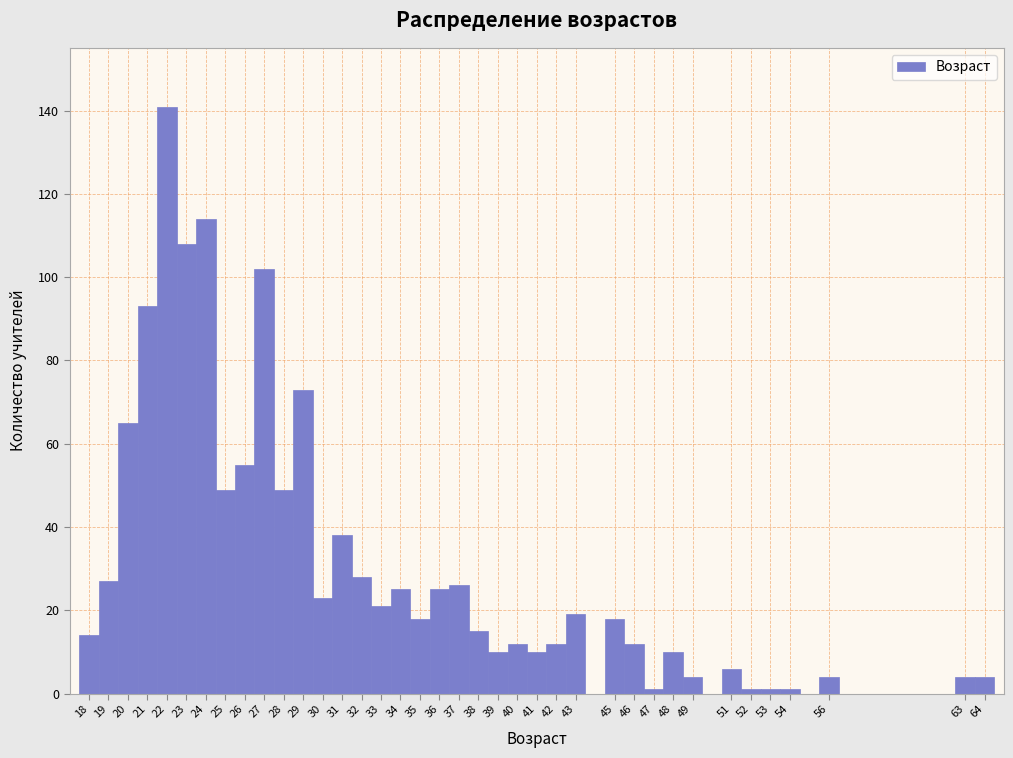

Reading left to right, list every bar in this chart as the range it spans on the x-axis followed by its height. The values are not printed on the chart, so give them approximately, as read against the axis.

17.5 to 18.5: 14
18.5 to 19.5: 28
19.5 to 20.5: 66
20.5 to 21.5: 94
21.5 to 22.5: 142
22.5 to 23.5: 108
23.5 to 24.5: 114
24.5 to 25.5: 50
25.5 to 26.5: 56
26.5 to 27.5: 102
27.5 to 28.5: 50
28.5 to 29.5: 74
29.5 to 30.5: 24
30.5 to 31.5: 38
31.5 to 32.5: 28
32.5 to 33.5: 22
33.5 to 34.5: 26
34.5 to 35.5: 18
35.5 to 36.5: 26
36.5 to 37.5: 26
37.5 to 38.5: 16
38.5 to 39.5: 10
39.5 to 40.5: 12
40.5 to 41.5: 10
41.5 to 42.5: 12
42.5 to 43.5: 20
43.5 to 44.5: 0
44.5 to 45.5: 18
45.5 to 46.5: 12
46.5 to 47.5: under 2
47.5 to 48.5: 10
48.5 to 49.5: 4
49.5 to 50.5: 0
50.5 to 51.5: 6
51.5 to 52.5: under 2
52.5 to 53.5: under 2
53.5 to 54.5: under 2
54.5 to 55.5: 0
55.5 to 56.5: 4
56.5 to 57.5: 0
57.5 to 58.5: 0
58.5 to 59.5: 0
59.5 to 60.5: 0
60.5 to 61.5: 0
61.5 to 62.5: 0
62.5 to 63.5: 4
63.5 to 64.5: 4